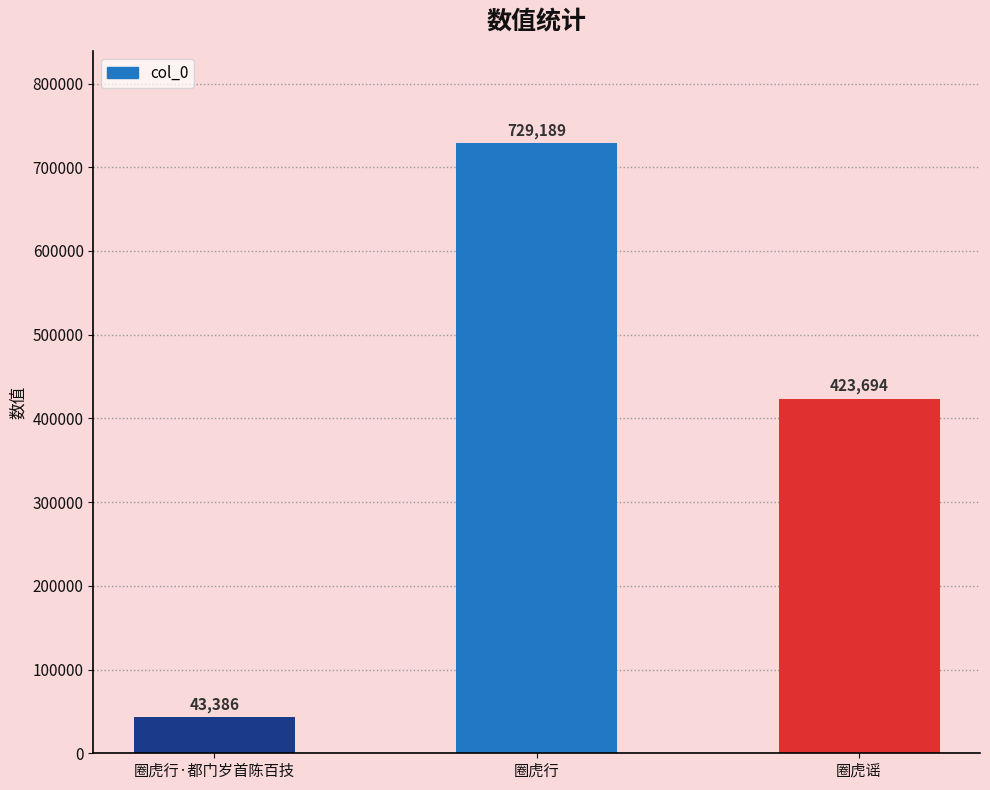

True or false: the data shows 729189 at 圈虎行.

True